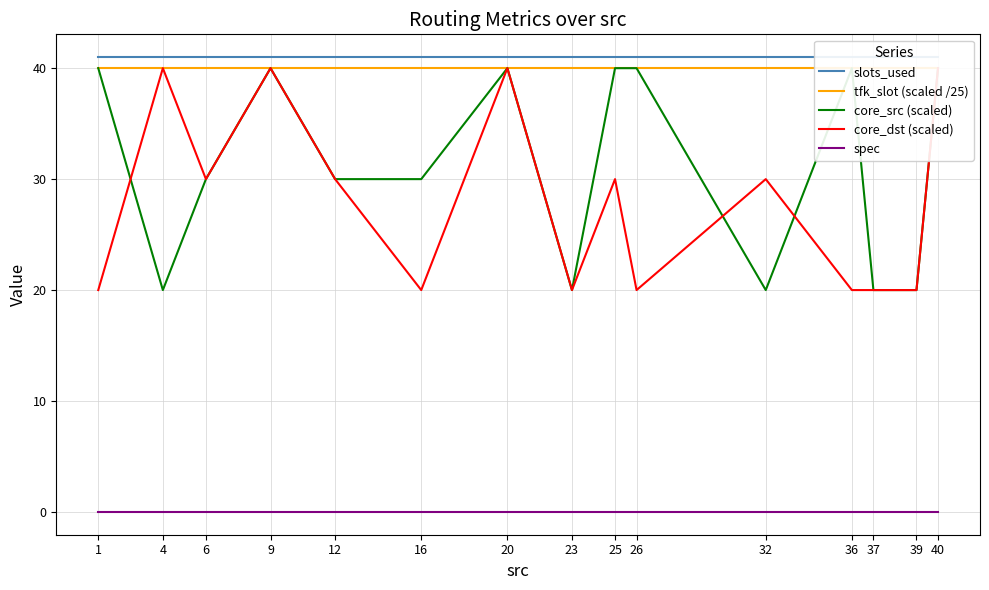

Is the value of slots_used at 36 greater than the value of spec at 37?

Yes